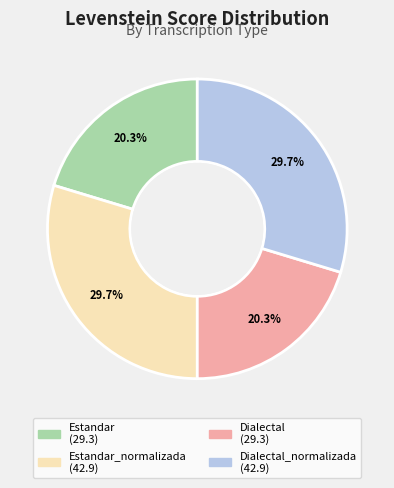

Is there a majority slice in this chart?

No